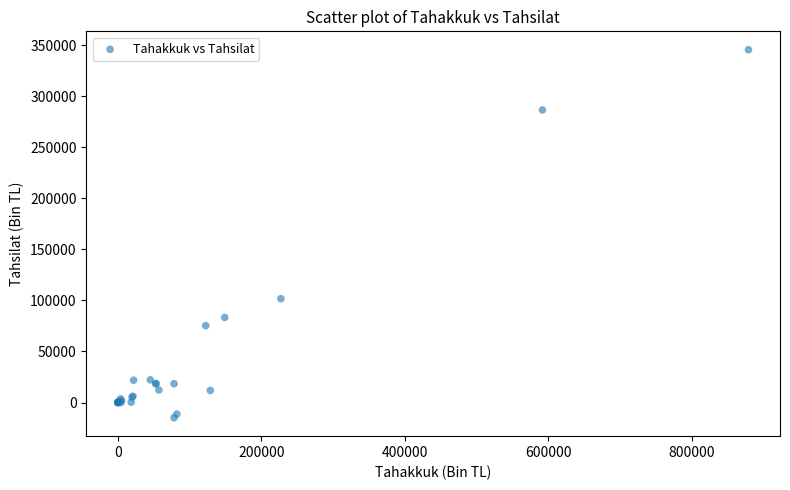

What Y value in the scatter plot is closest to 165391?

101767.4